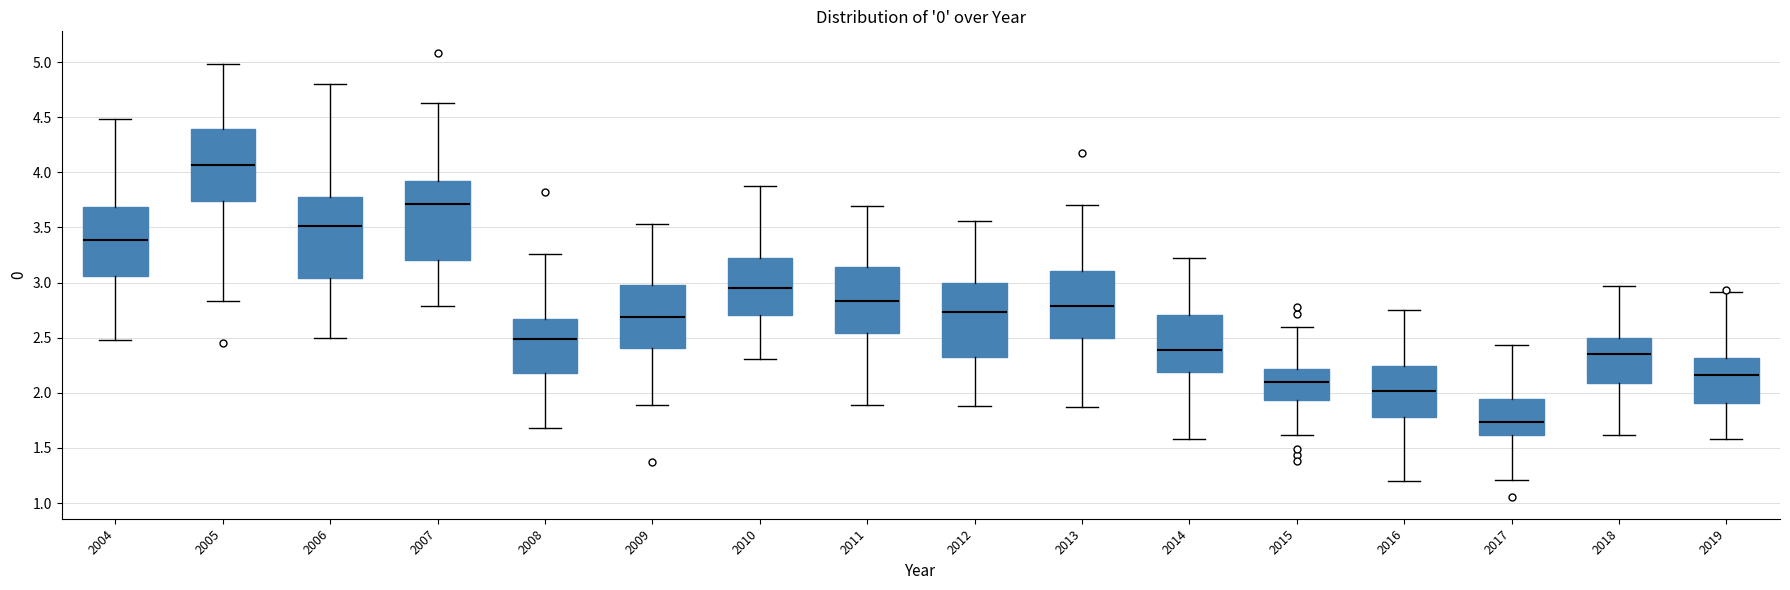

Which box has the lowest median line?

2017